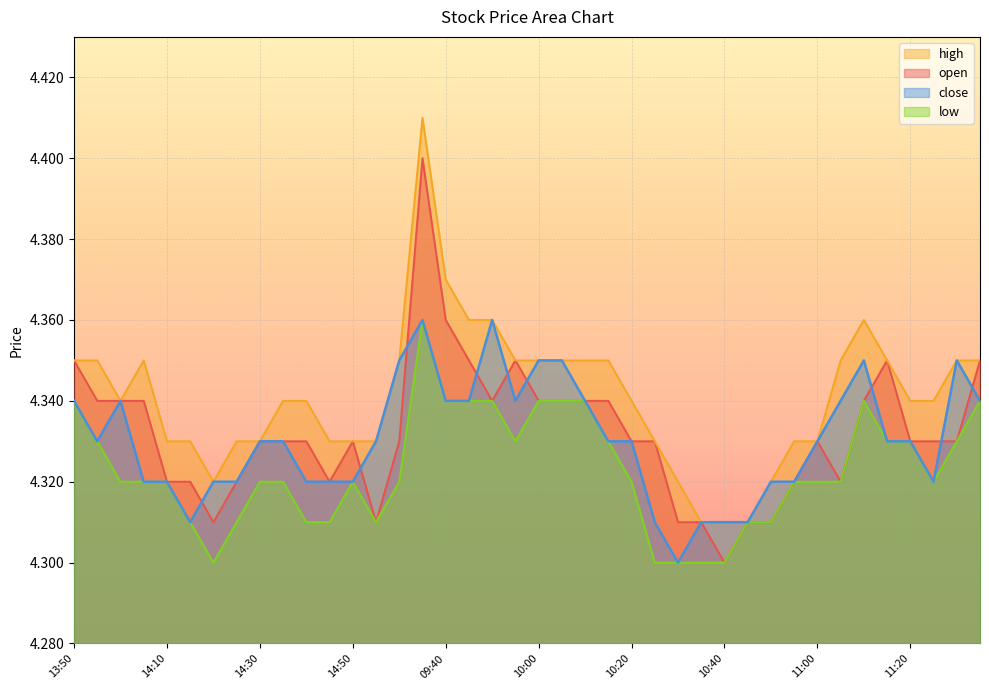

How many data points does each series have?

40